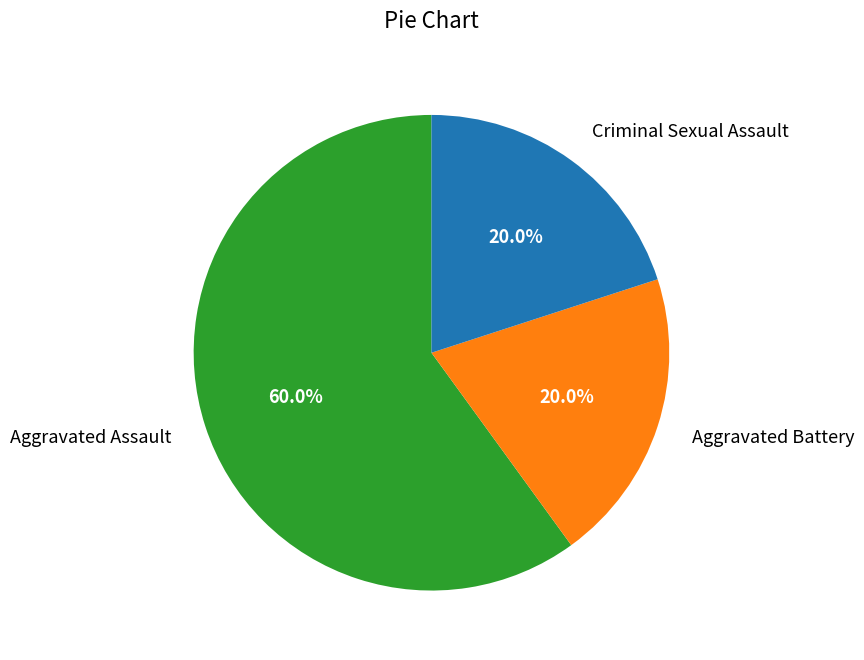

Is Aggravated Battery the majority of the pie?

No